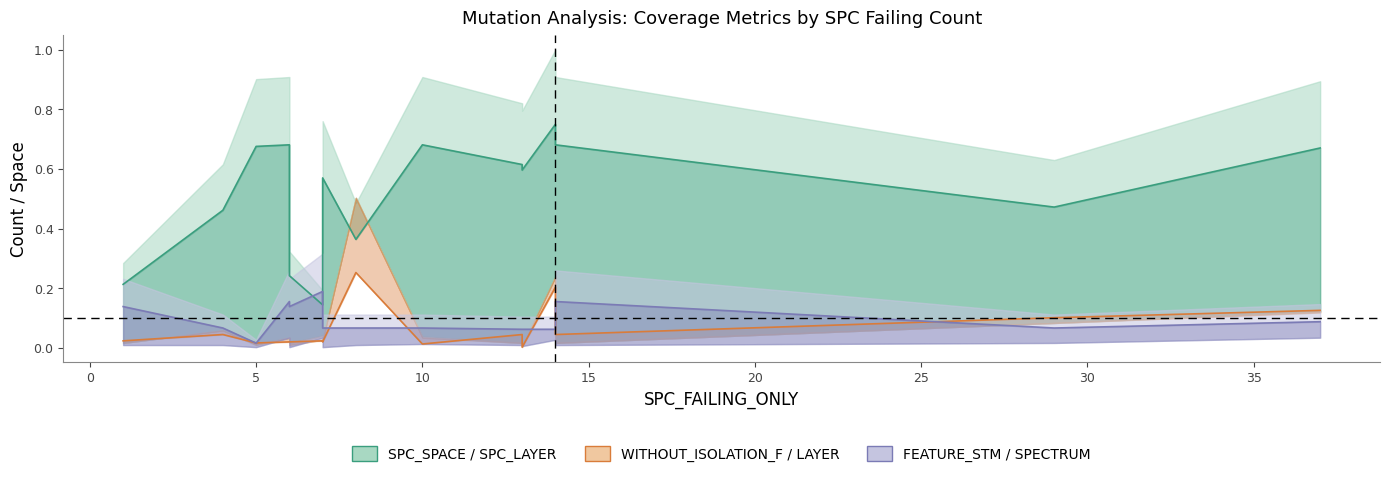

What is the difference between the maximum and minimum values in the WITHOUT_ISOLATION_F / LAYER series?

0.2